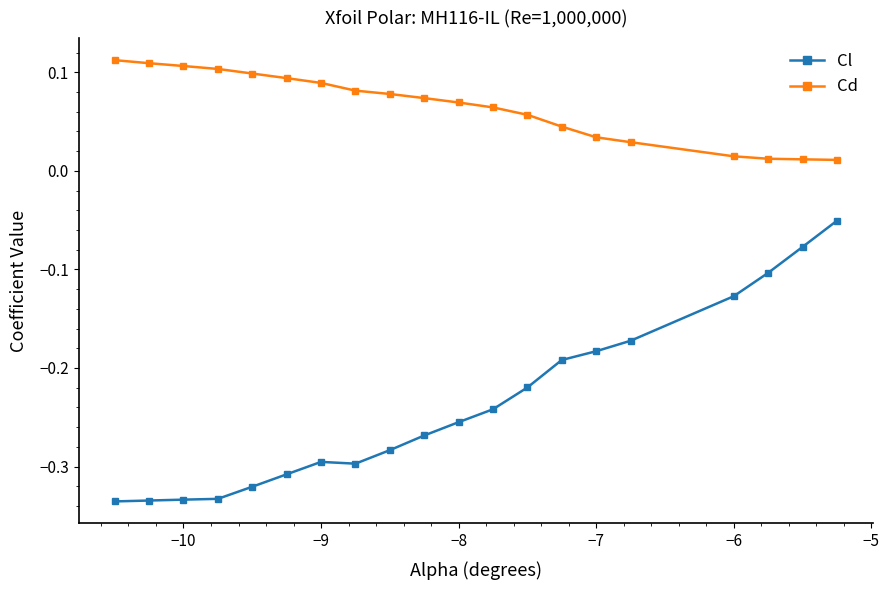

Which series has the largest range (max minus min)?

Cl